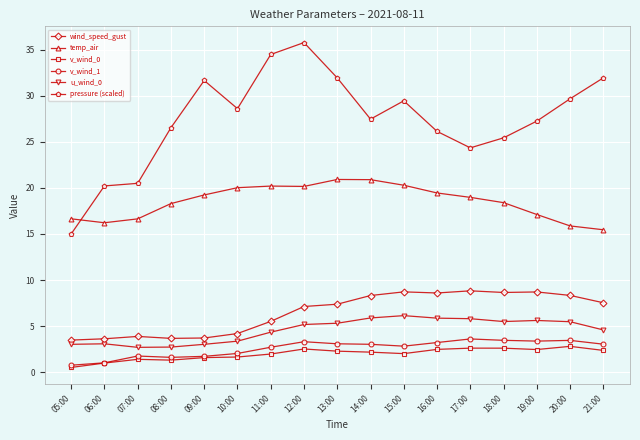

True or false: u_wind_0 and temp_air intersect in this chart.

False